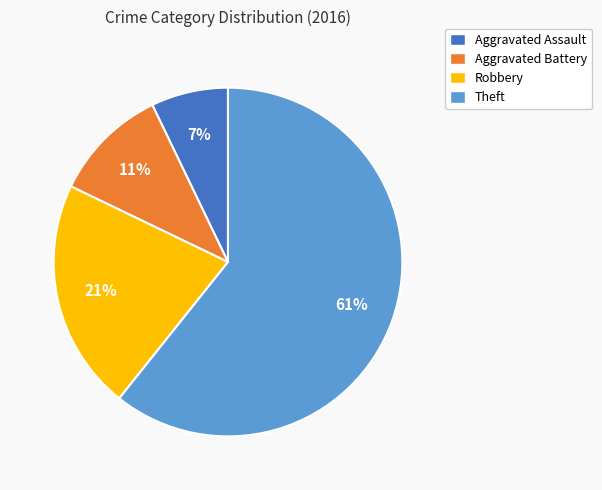

How many segments does this pie chart have?

4